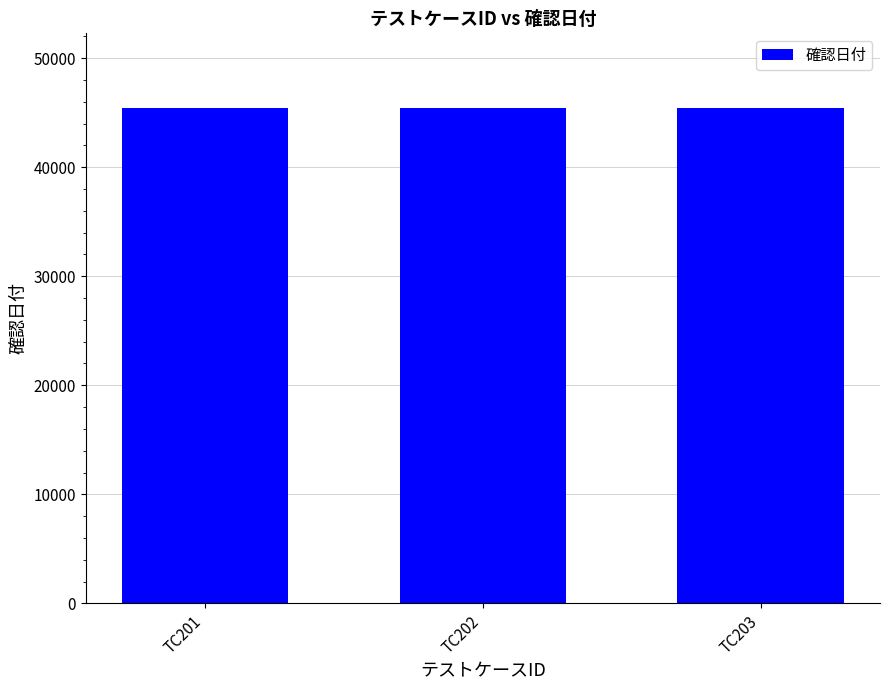

Count the values in the range 45456 to 45467.

3